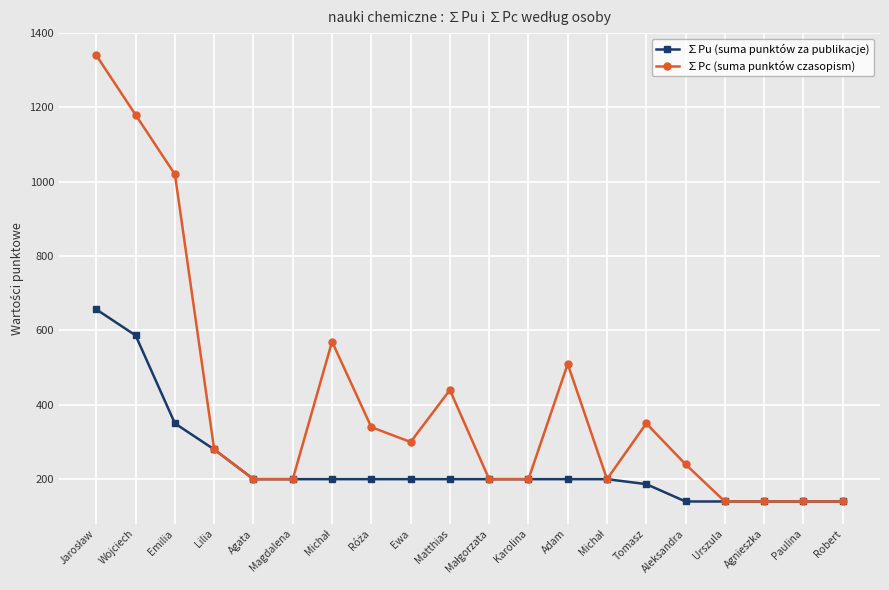

Reading left to right, extract all data points from this chart.

∑Pu (suma punktów za publikacje): 656.7	586.7	350.0	280.0	200.0	200.0	200.0	200.0	200.0	200.0	200.0	200.0	200.0	200.0	186.7	140.0	140.0	140.0	140.0	140.0
∑Pc (suma punktów czasopism): 1340.0	1180.0	1020.0	280.0	200.0	200.0	570.0	340.0	300.0	440.0	200.0	200.0	510.0	200.0	350.0	240.0	140.0	140.0	140.0	140.0